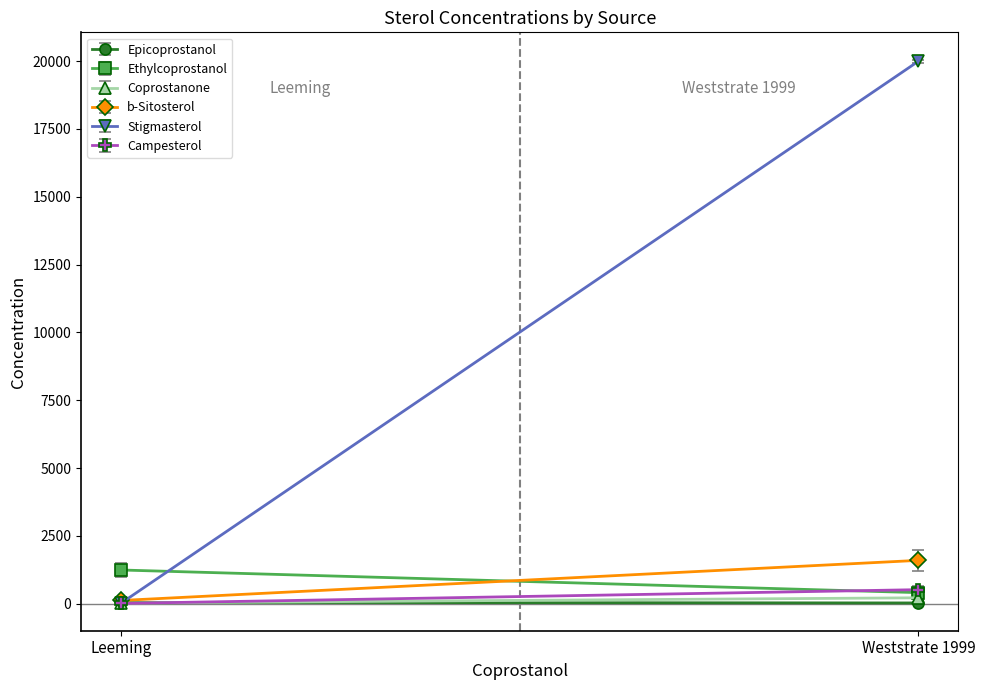

True or false: Epicoprostanol has a value of 30 at Leeming.

False